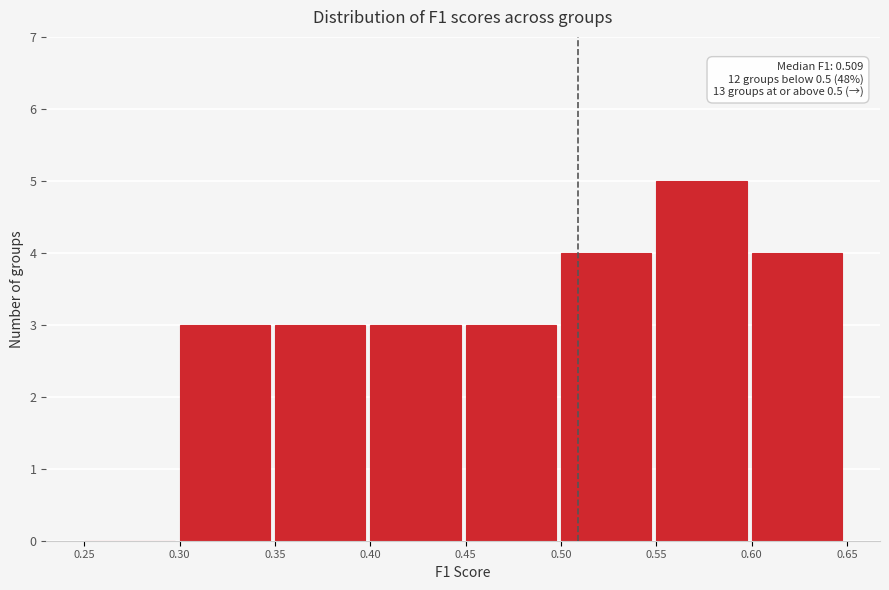

Which range on the x-axis has the tallest bar?

0.55 to 0.60